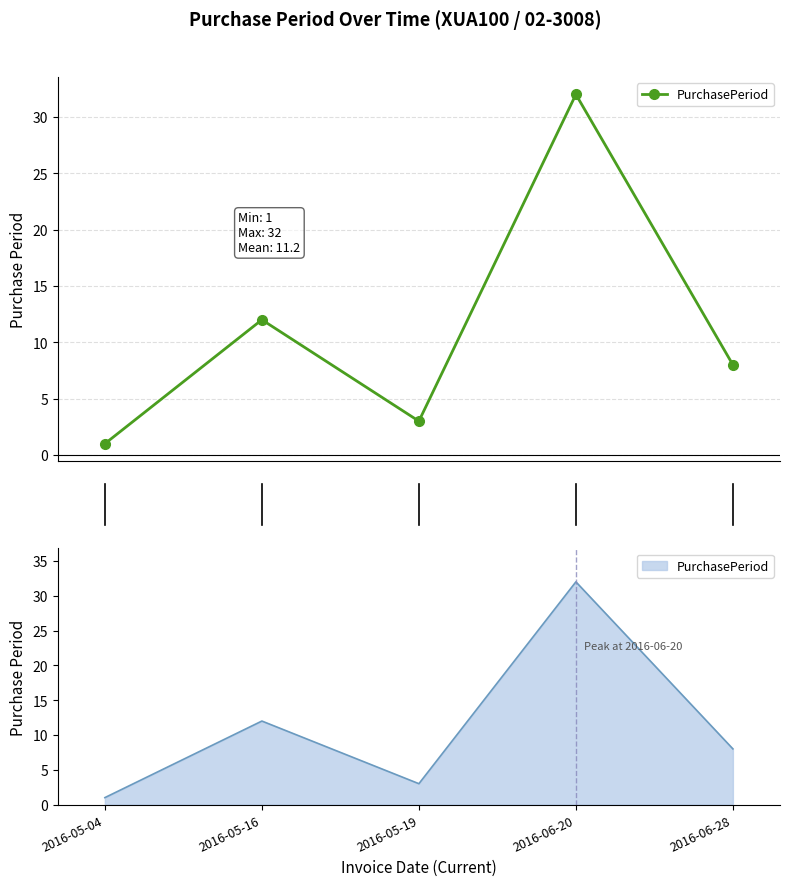

Is it true that the value at 2016-06-28 is 8?

True